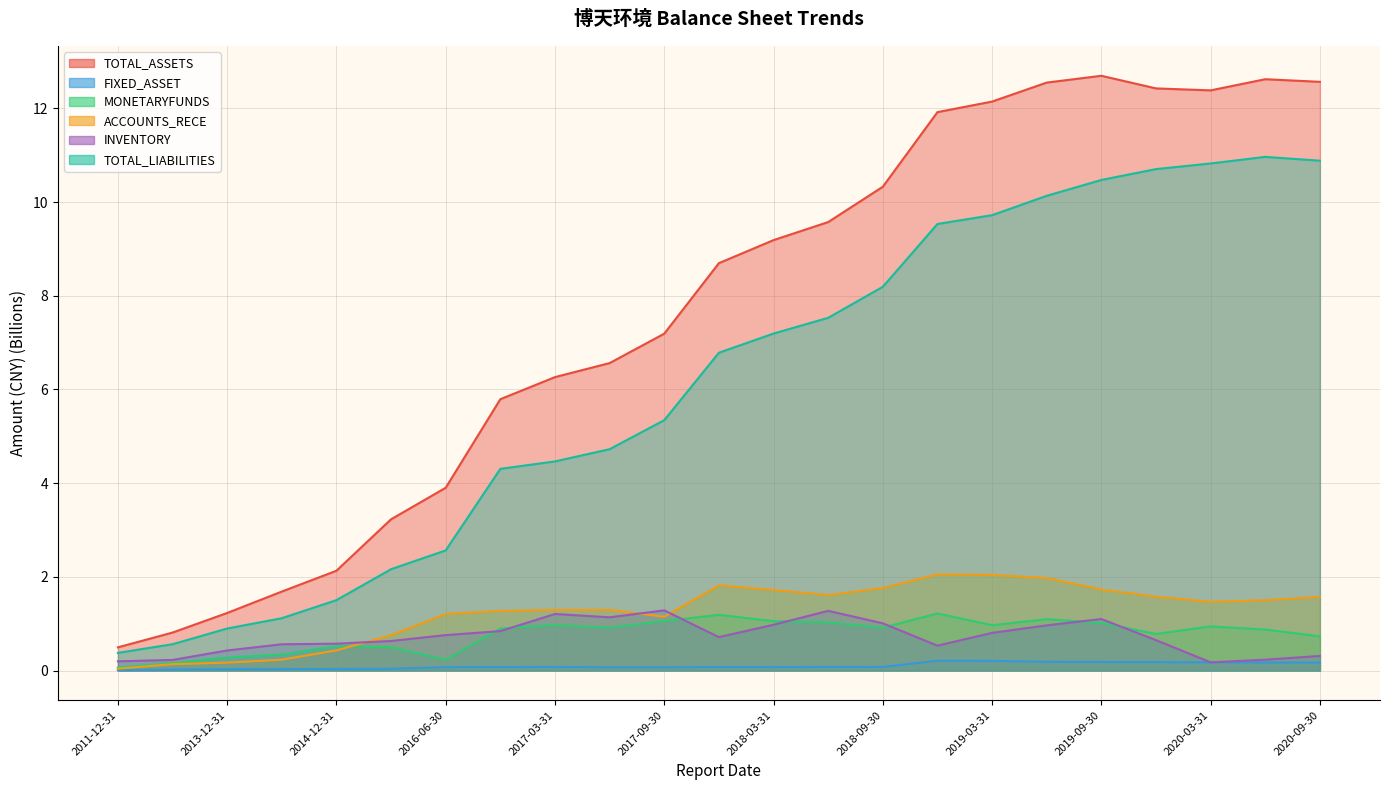

Reading left to right, transcribe all the data shown in this chart.

TOTAL_ASSETS: 2011-12-31=0.5	2012-12-31=0.8	2013-12-31=1.2	2014-06-30=1.7	2014-12-31=2.1	2015-12-31=3.2	2016-06-30=3.9	2016-12-31=5.8	2017-03-31=6.3	2017-06-30=6.6	2017-09-30=7.2	2017-12-31=8.7	2018-03-31=9.2	2018-06-30=9.6	2018-09-30=10.3	2018-12-31=11.9	2019-03-31=12.1	2019-06-30=12.6	2019-09-30=12.7	2019-12-31=12.4	2020-03-31=12.4	2020-06-30=12.6	2020-09-30=12.6
FIXED_ASSET: 2011-12-31=0.0	2012-12-31=0.0	2013-12-31=0.0	2014-06-30=0.0	2014-12-31=0.0	2015-12-31=0.0	2016-06-30=0.1	2016-12-31=0.1	2017-03-31=0.1	2017-06-30=0.1	2017-09-30=0.1	2017-12-31=0.1	2018-03-31=0.1	2018-06-30=0.1	2018-09-30=0.1	2018-12-31=0.2	2019-03-31=0.2	2019-06-30=0.2	2019-09-30=0.2	2019-12-31=0.2	2020-03-31=0.2	2020-06-30=0.2	2020-09-30=0.2
MONETARYFUNDS: 2011-12-31=0.1	2012-12-31=0.2	2013-12-31=0.3	2014-06-30=0.3	2014-12-31=0.5	2015-12-31=0.5	2016-06-30=0.2	2016-12-31=0.9	2017-03-31=1.0	2017-06-30=0.9	2017-09-30=1.1	2017-12-31=1.2	2018-03-31=1.1	2018-06-30=1.0	2018-09-30=0.9	2018-12-31=1.2	2019-03-31=1.0	2019-06-30=1.1	2019-09-30=1.0	2019-12-31=0.8	2020-03-31=0.9	2020-06-30=0.9	2020-09-30=0.7
ACCOUNTS_RECE: 2011-12-31=0.0	2012-12-31=0.1	2013-12-31=0.2	2014-06-30=0.2	2014-12-31=0.4	2015-12-31=0.8	2016-06-30=1.2	2016-12-31=1.3	2017-03-31=1.3	2017-06-30=1.3	2017-09-30=1.1	2017-12-31=1.8	2018-03-31=1.7	2018-06-30=1.6	2018-09-30=1.8	2018-12-31=2.1	2019-03-31=2.0	2019-06-30=2.0	2019-09-30=1.7	2019-12-31=1.6	2020-03-31=1.5	2020-06-30=1.5	2020-09-30=1.6
INVENTORY: 2011-12-31=0.2	2012-12-31=0.2	2013-12-31=0.4	2014-06-30=0.6	2014-12-31=0.6	2015-12-31=0.6	2016-06-30=0.8	2016-12-31=0.8	2017-03-31=1.2	2017-06-30=1.1	2017-09-30=1.3	2017-12-31=0.7	2018-03-31=1.0	2018-06-30=1.3	2018-09-30=1.0	2018-12-31=0.5	2019-03-31=0.8	2019-06-30=1.0	2019-09-30=1.1	2019-12-31=0.6	2020-03-31=0.2	2020-06-30=0.2	2020-09-30=0.3
TOTAL_LIABILITIES: 2011-12-31=0.4	2012-12-31=0.6	2013-12-31=0.9	2014-06-30=1.1	2014-12-31=1.5	2015-12-31=2.2	2016-06-30=2.6	2016-12-31=4.3	2017-03-31=4.5	2017-06-30=4.7	2017-09-30=5.3	2017-12-31=6.8	2018-03-31=7.2	2018-06-30=7.5	2018-09-30=8.2	2018-12-31=9.5	2019-03-31=9.7	2019-06-30=10.1	2019-09-30=10.5	2019-12-31=10.7	2020-03-31=10.8	2020-06-30=11.0	2020-09-30=10.9